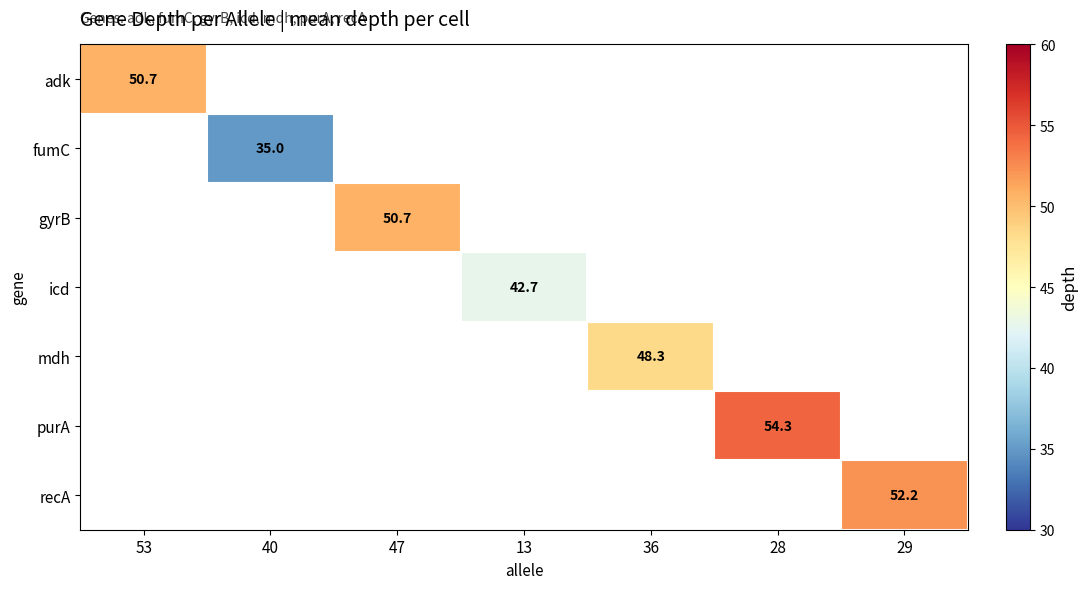

True or false: purA has a value of 26.6 at 28.

False